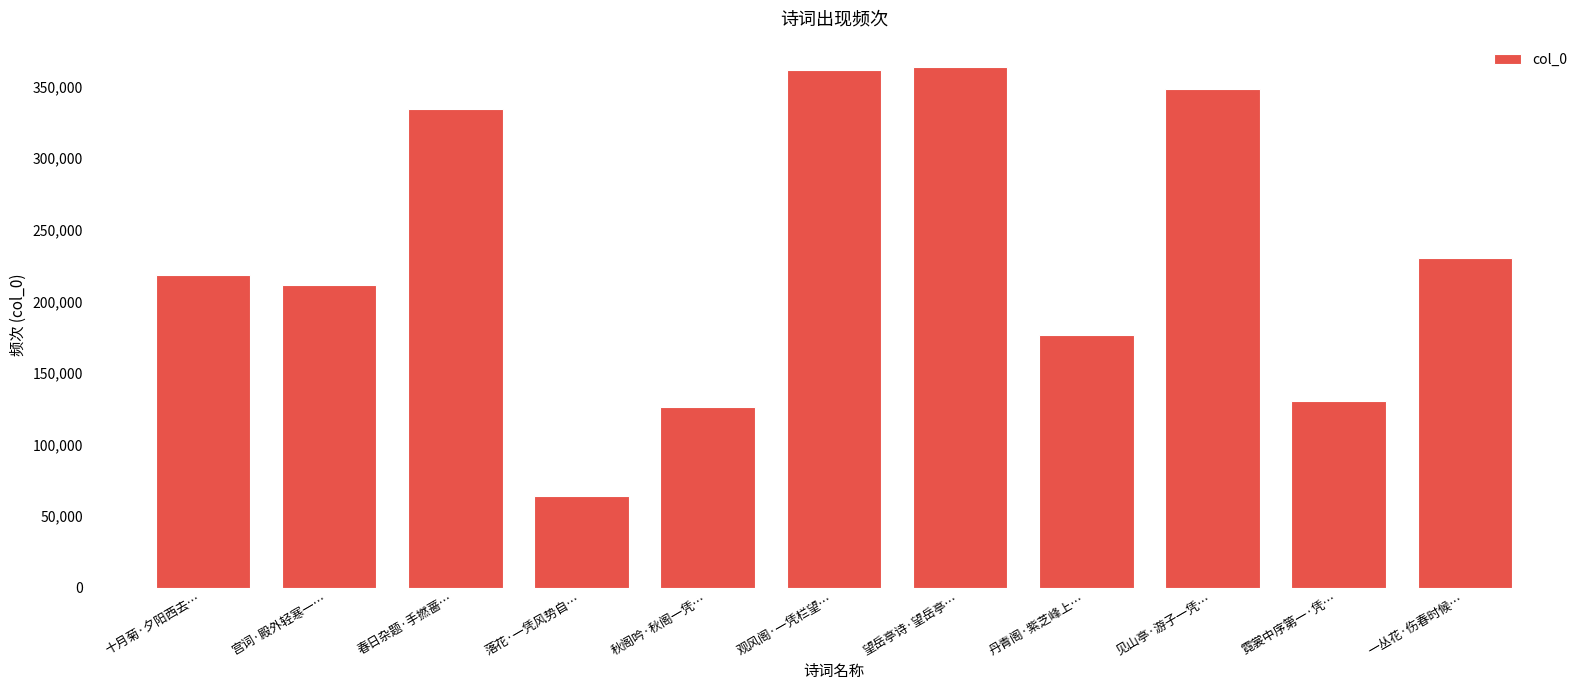

What position from the right is 观风阁·一凭栏望…?

6